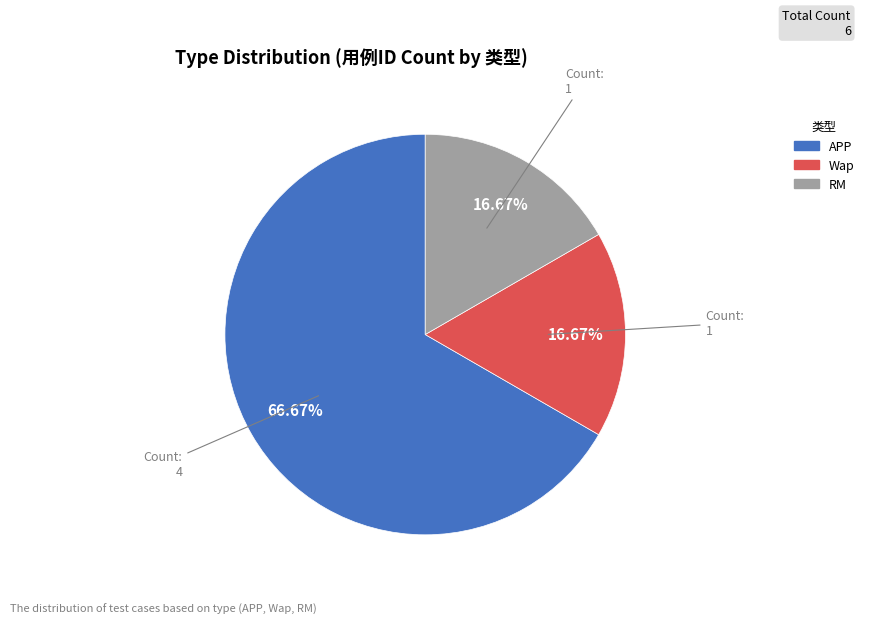

Do Wap and RM together represent more than half of the pie?

No